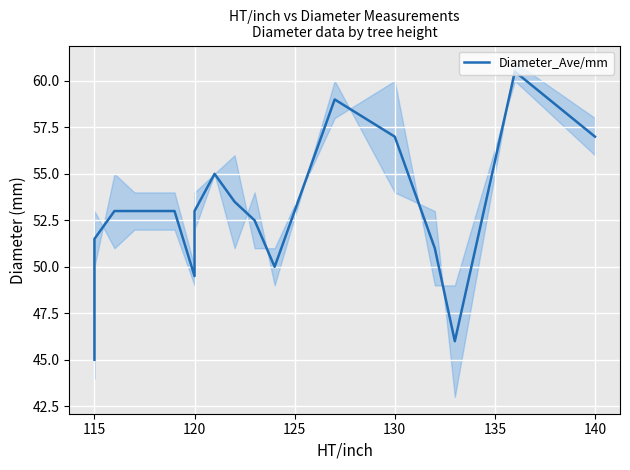

What is the value of the 12th point from the left?

59.0